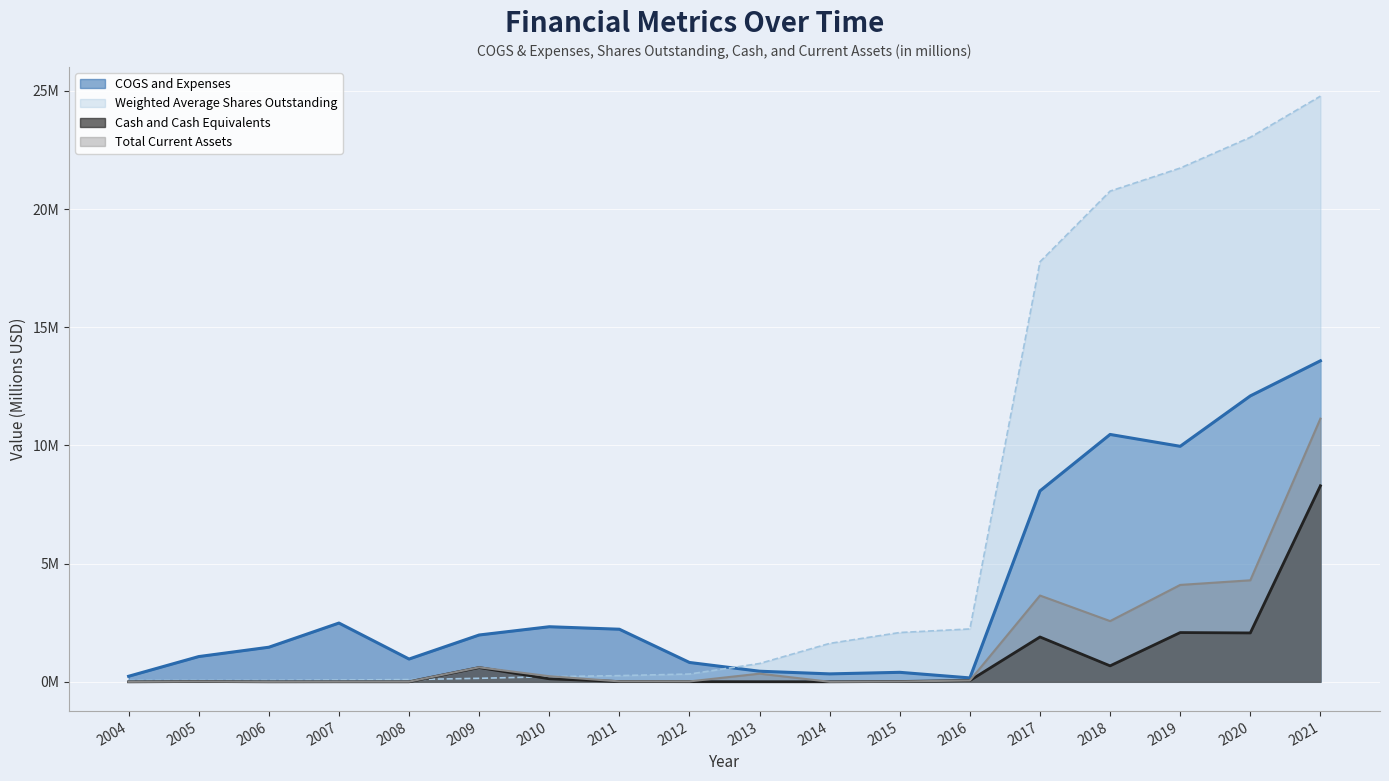

How many lines are shown in the chart?

4